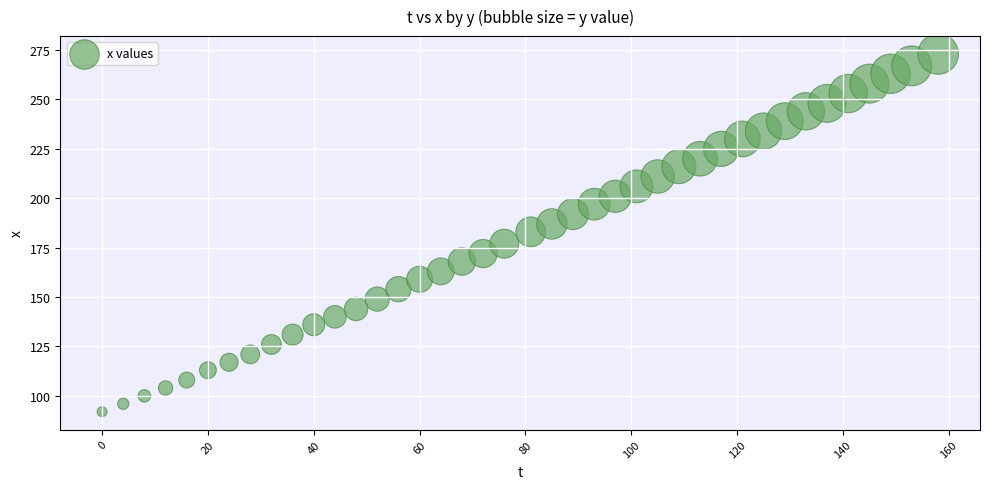

What is the range of Y values (max minus min)?

181